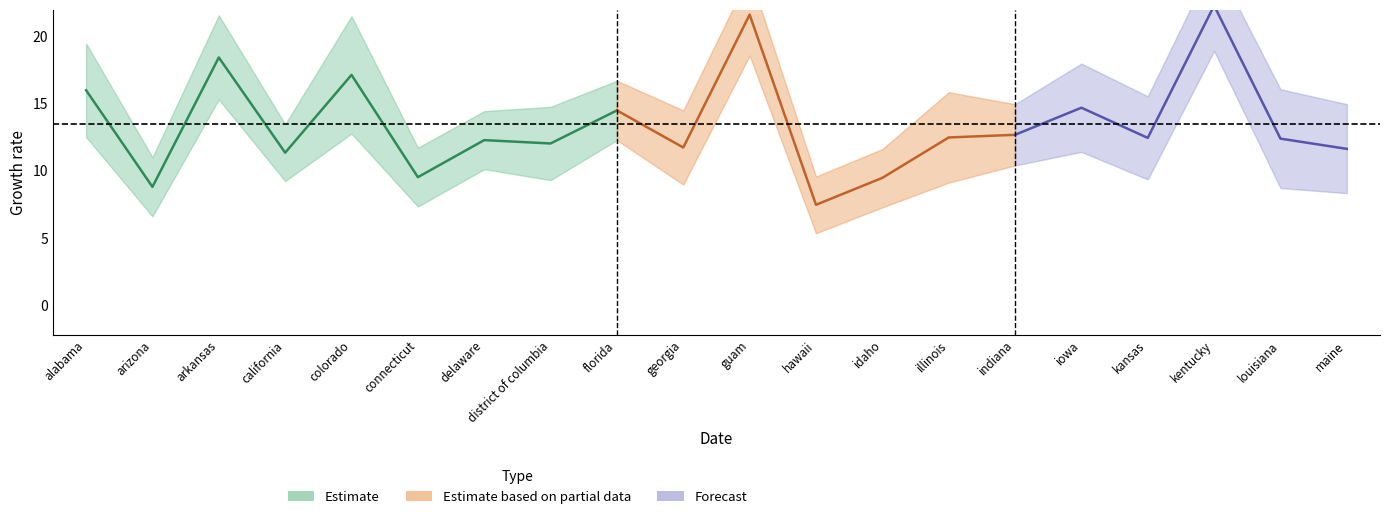

Reading left to right, transcribe all the data shown in this chart.

Low_Confidence_Limit: 12.5	6.6	15.3	9.2	12.8	7.3	10.1	9.3	12.3	9.0	18.5	5.4	7.3	9.1	10.4	11.4	9.3	18.9	8.7	8.3
Data_Value: 16.0	8.8	18.4	11.3	17.1	9.5	12.3	12.0	14.5	11.7	21.6	7.5	9.5	12.5	12.7	14.7	12.4	22.2	12.4	11.6
High_Confidence_Limit: 19.4	11.0	21.5	13.4	21.4	11.7	14.4	14.7	16.7	14.5	24.6	9.6	11.6	15.8	14.9	17.9	15.5	25.6	16.0	14.9